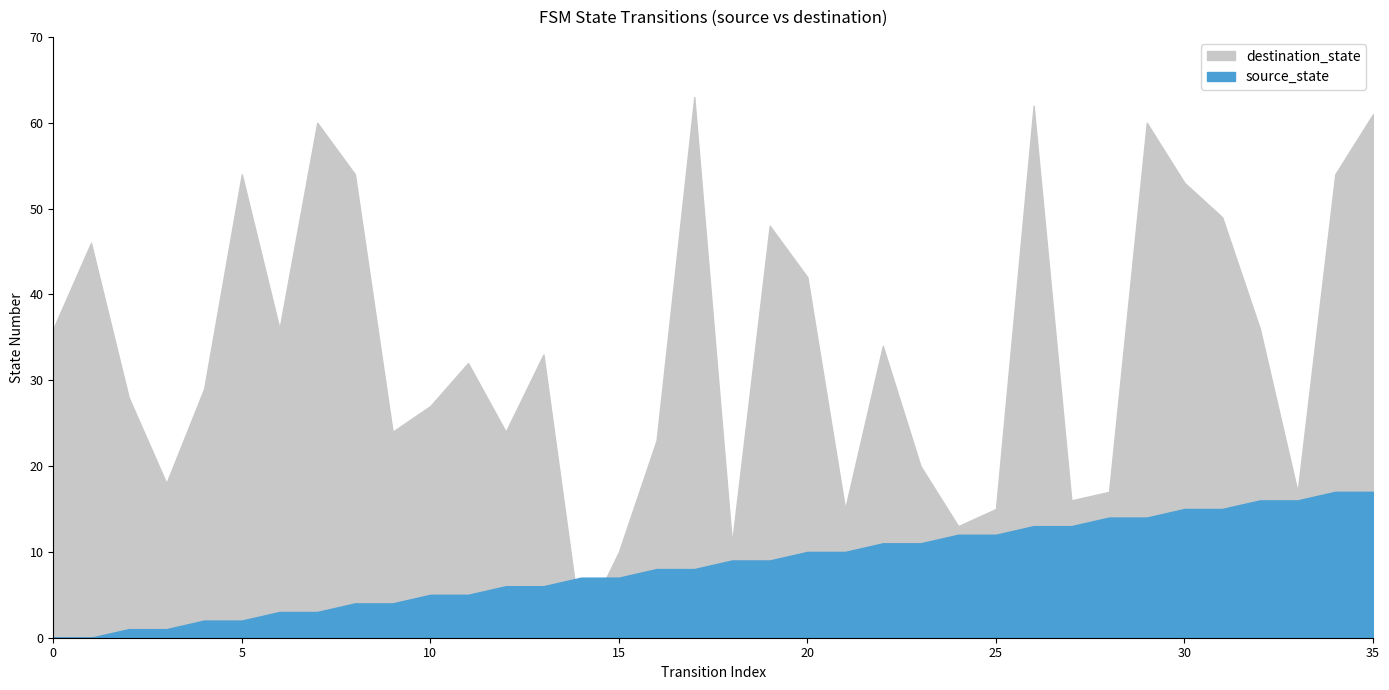

Rank the categories by destination_state value from lowest to highest.

14, 15, 18, 24, 21, 25, 27, 28, 33, 3, 23, 16, 9, 12, 10, 2, 4, 11, 13, 22, 0, 6, 32, 20, 1, 19, 31, 30, 5, 8, 34, 7, 29, 35, 26, 17